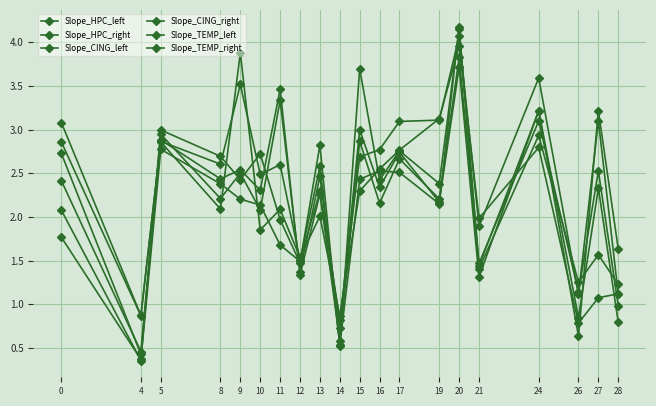

What is the difference between the maximum and second lowest values in the Slope_TEMP_left series?

3.2